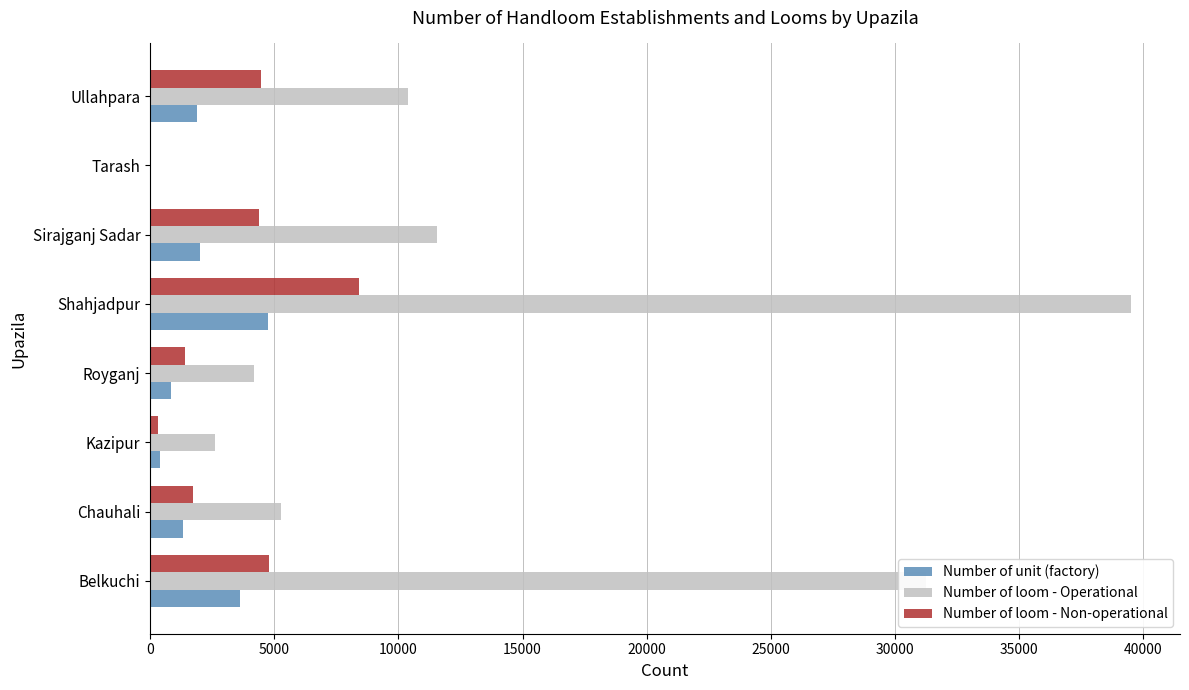

At which category is the sum across all series the highest?

Shahjadpur